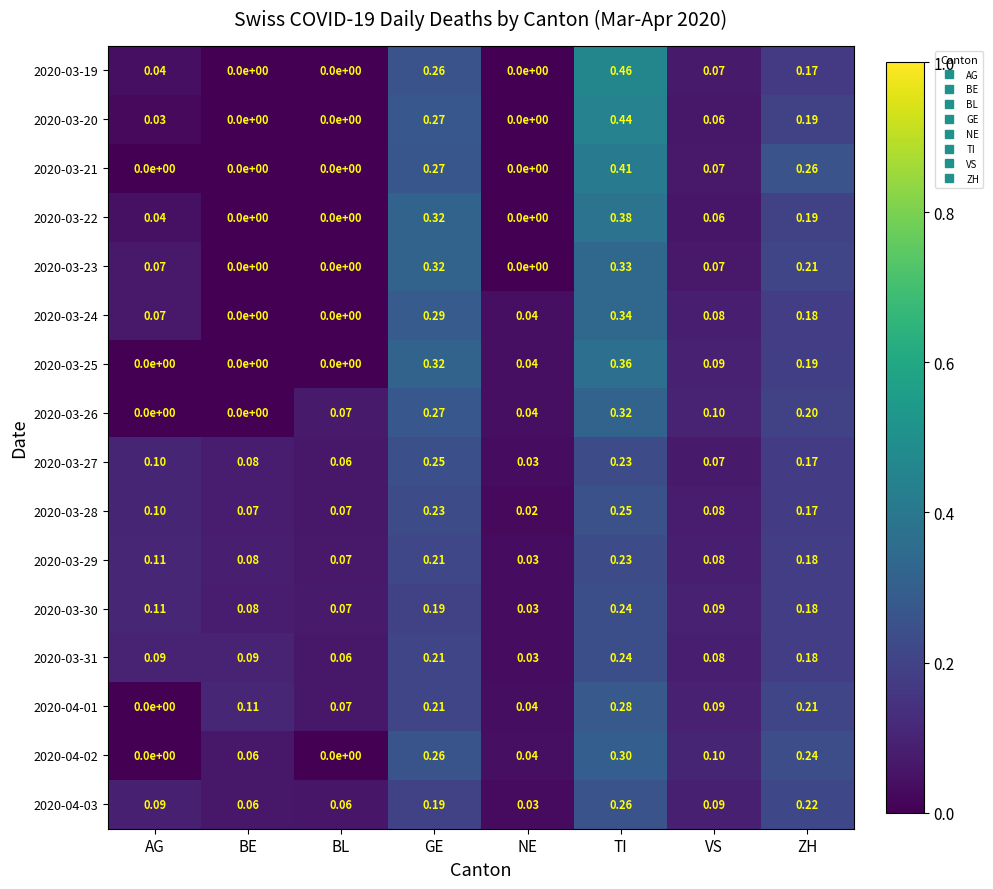

Which category has the highest value across all series?

TI